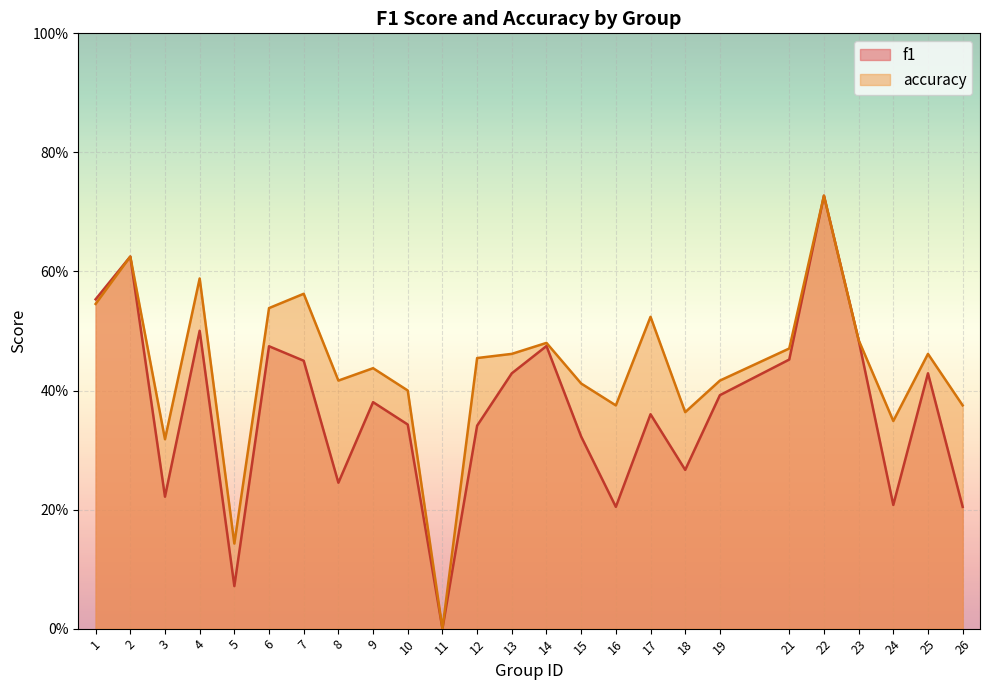

True or false: accuracy and f1 cross at least once.

False